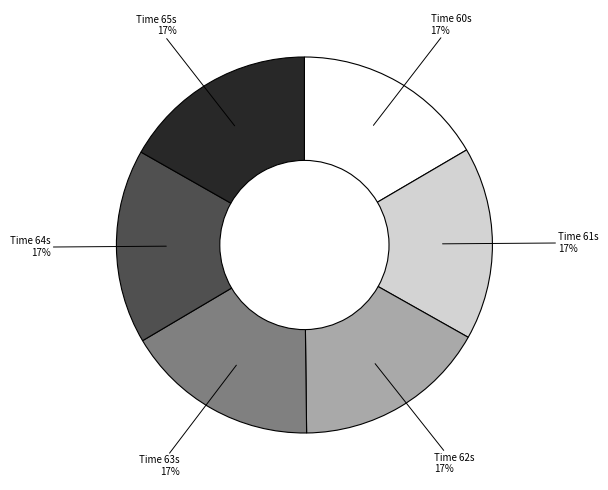

To the nearest percent, what is the average slice percentage?

17%